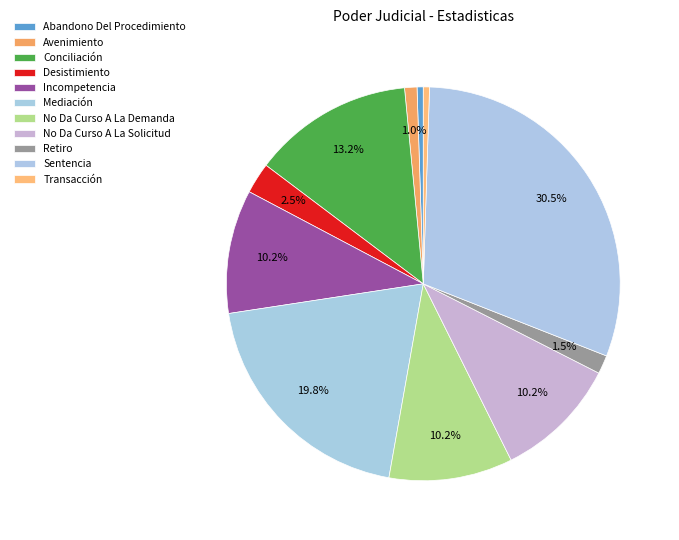

Is the sum of Retiro and Incompetencia greater than half?

No